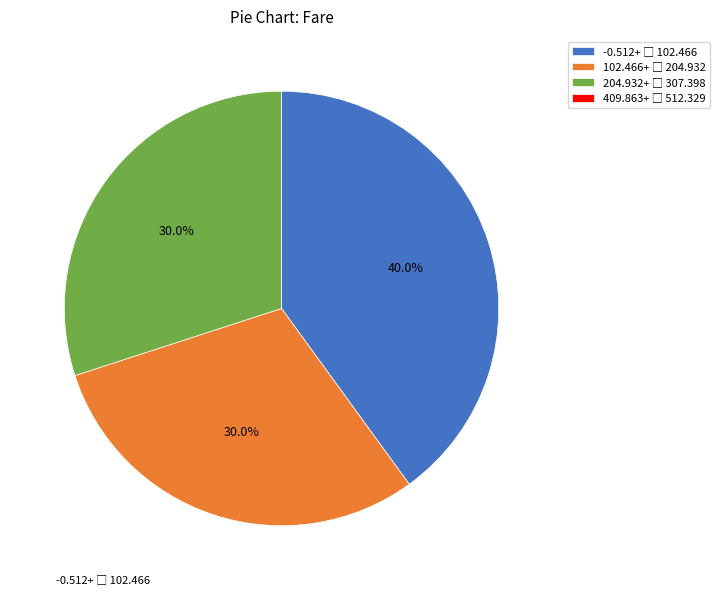

Is there any slice that represents more than half of the pie?

No